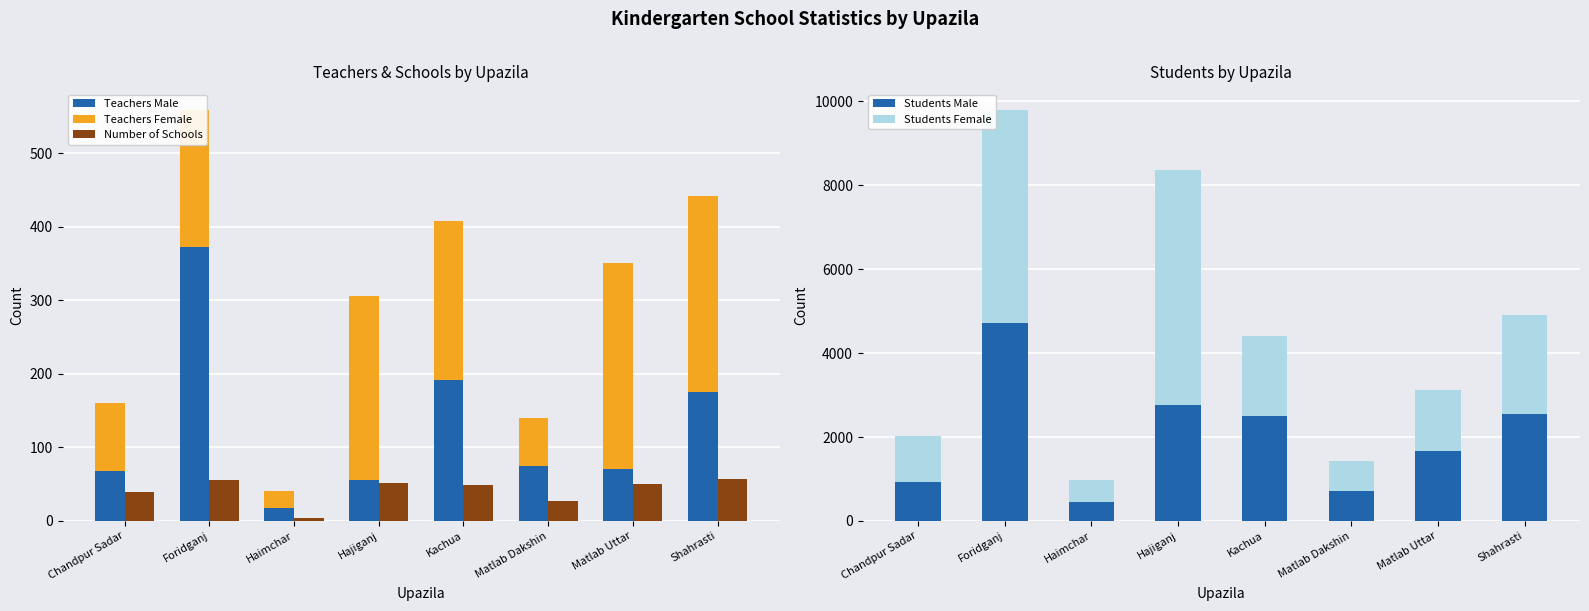

What is the difference between the maximum and minimum values in the Students Female series?

5067